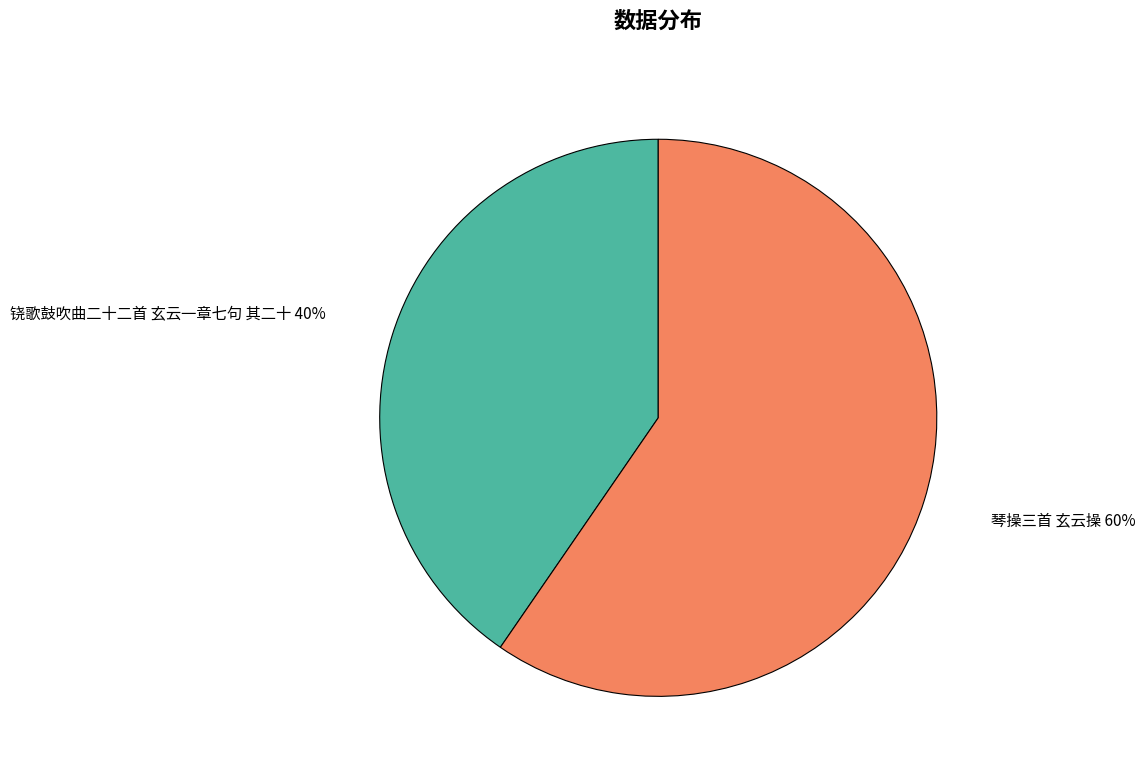

Rank the categories by value from highest to lowest.

琴操三首 玄云操, 铙歌鼓吹曲二十二首 玄云一章七句 其二十